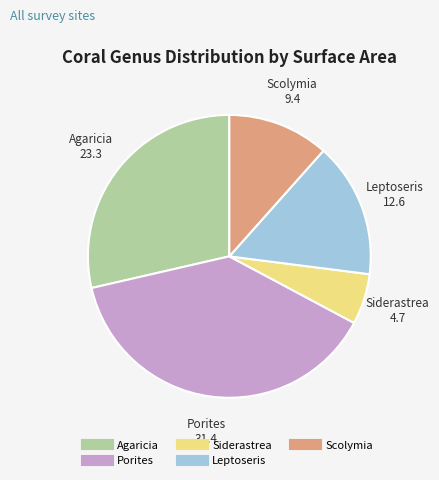

Do Agaricia and Scolymia together represent more than half of the pie?

No